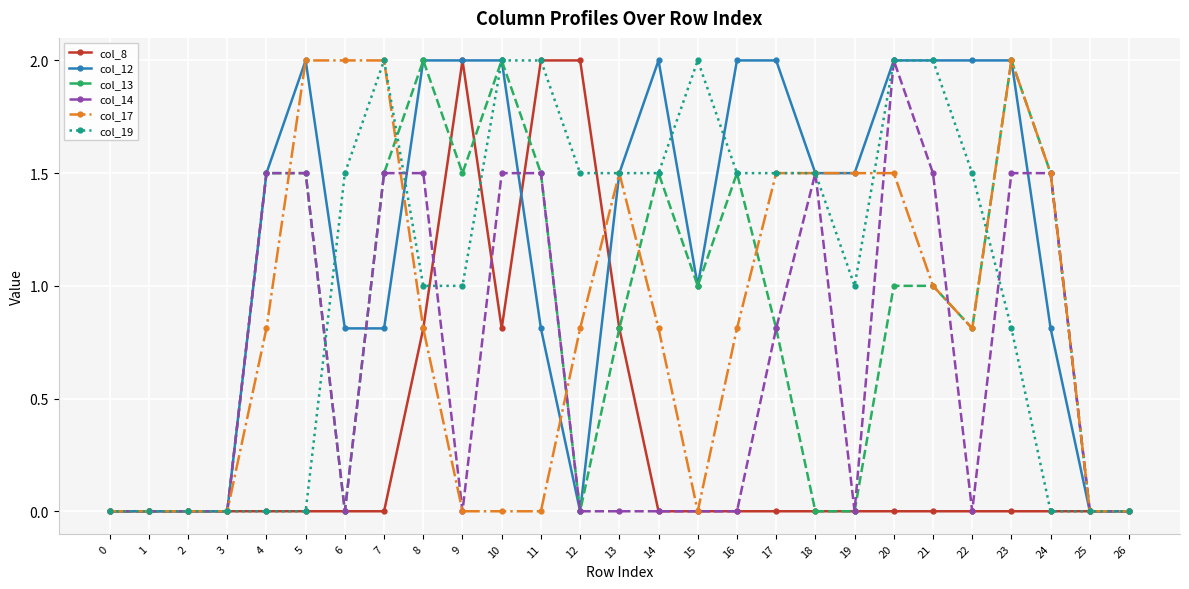

What is the difference between the second highest and second lowest values in the col_12 series?

2.0